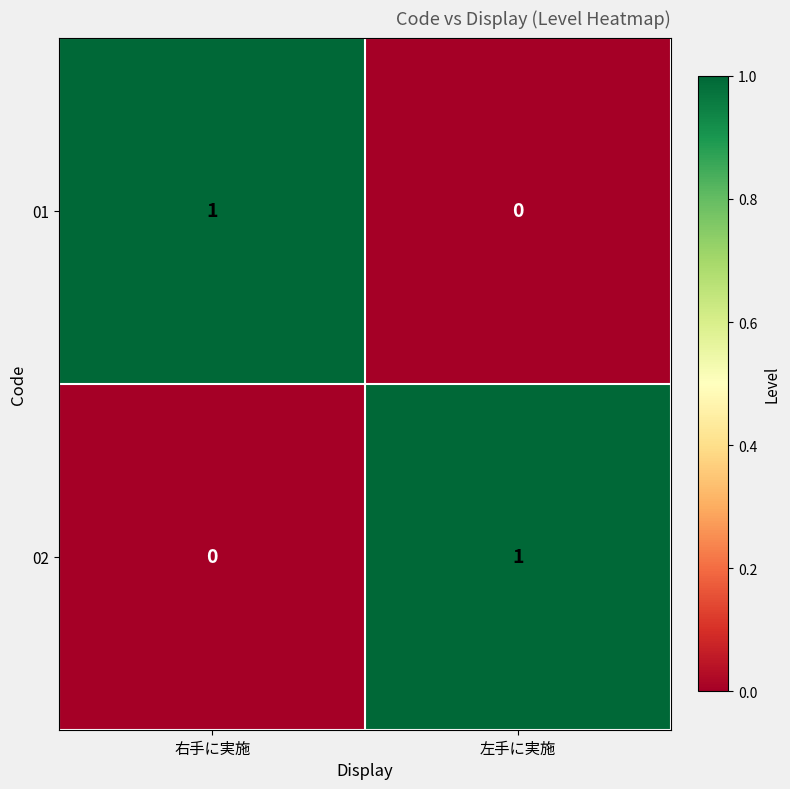

List the labels in order of 01 value, smallest first.

左手に実施, 右手に実施